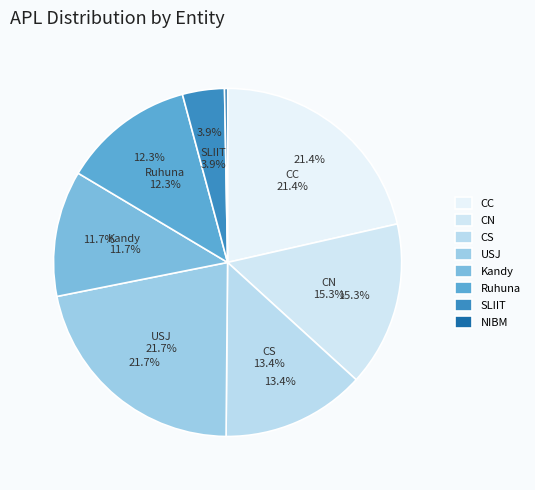

Does Rajarata represent more than half of the total?

No